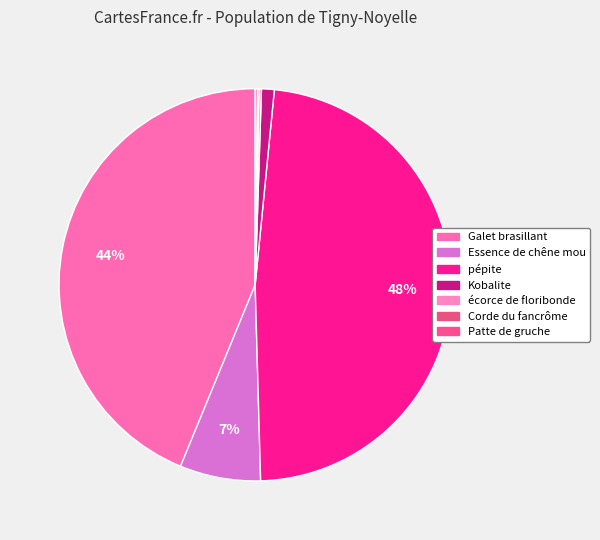

How many segments does this pie chart have?

7